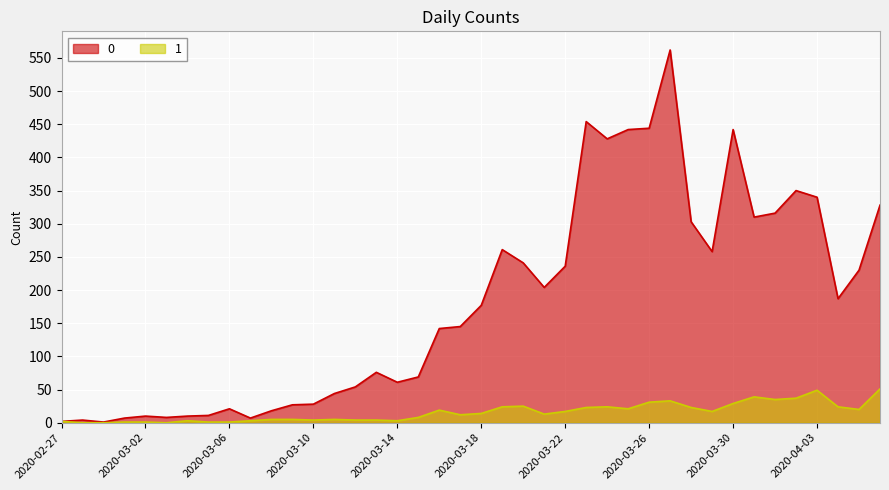

Between 2020-03-10 and 2020-04-02, which is larger?

2020-04-02